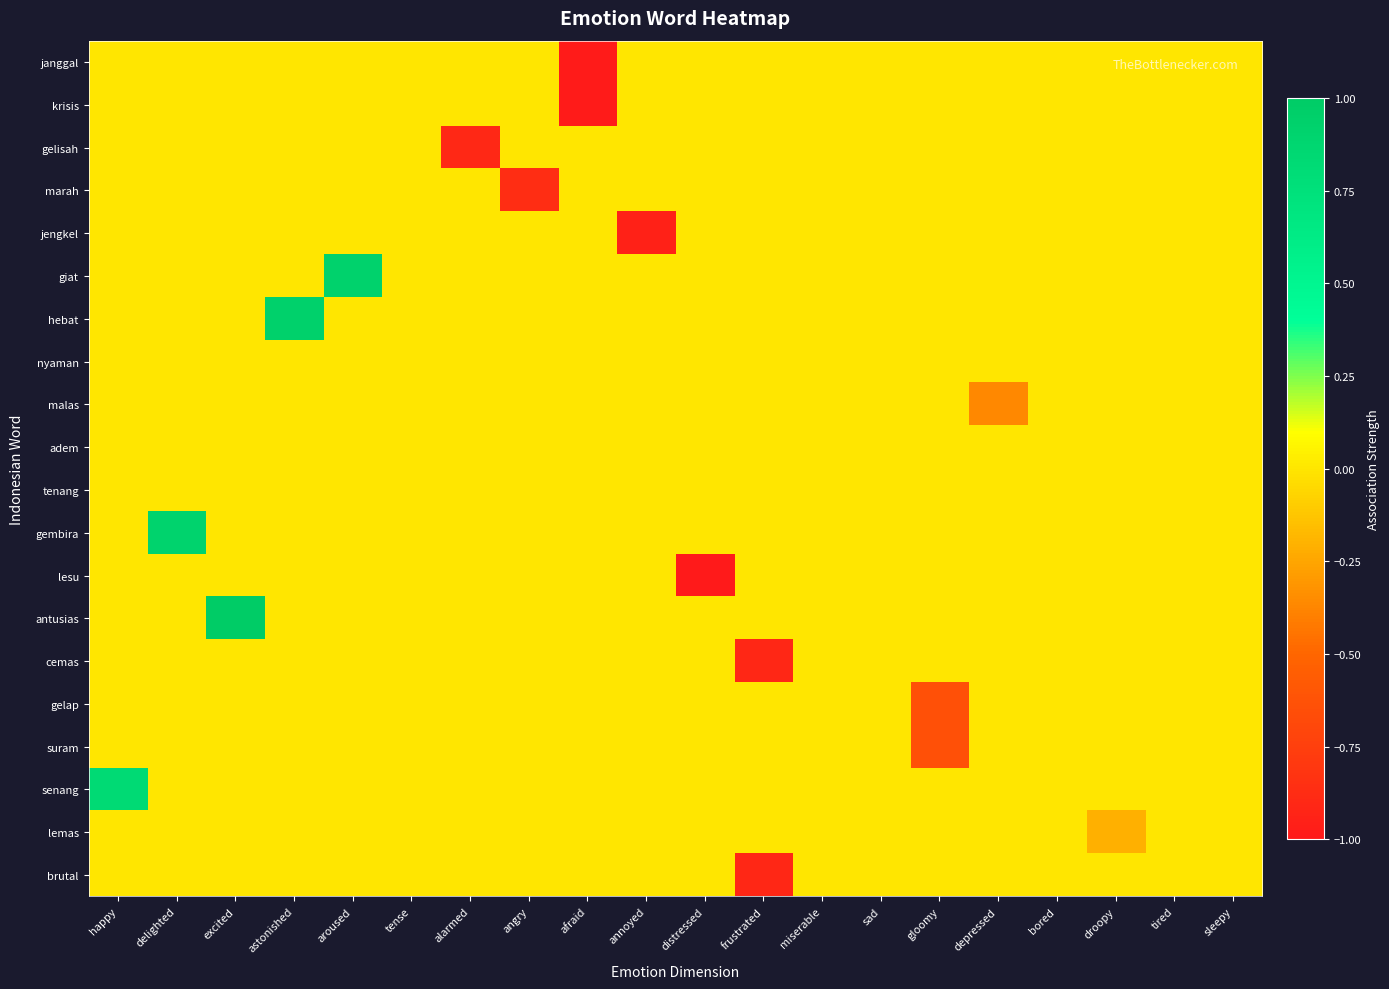

What is the minimum value shown in the chart?

-1.0